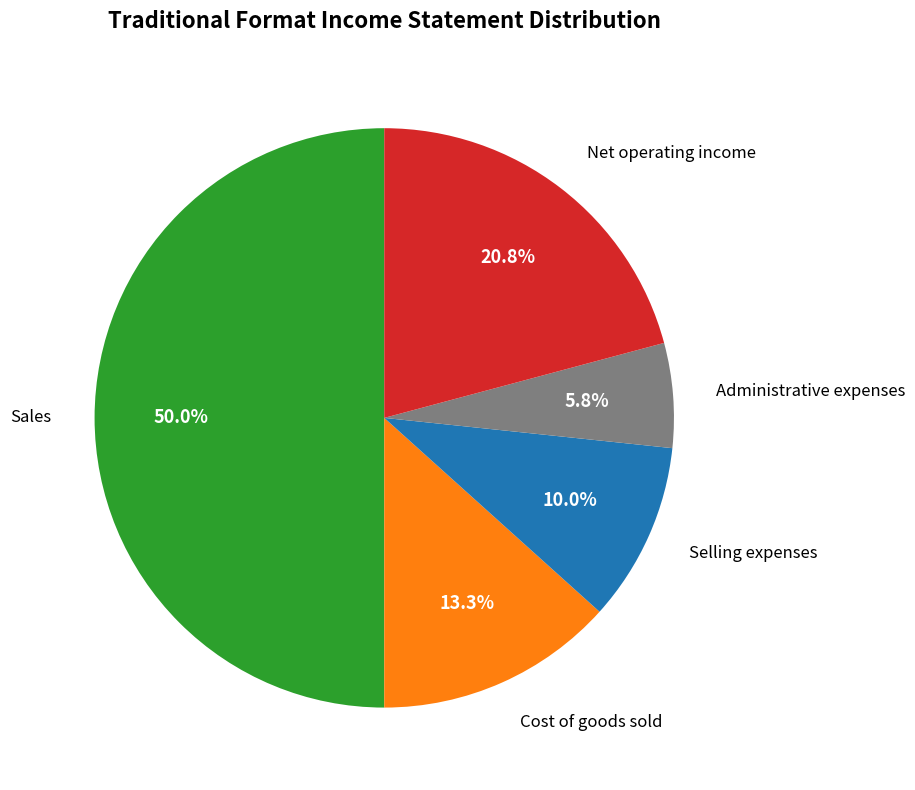

How many slices are in this pie chart?

5